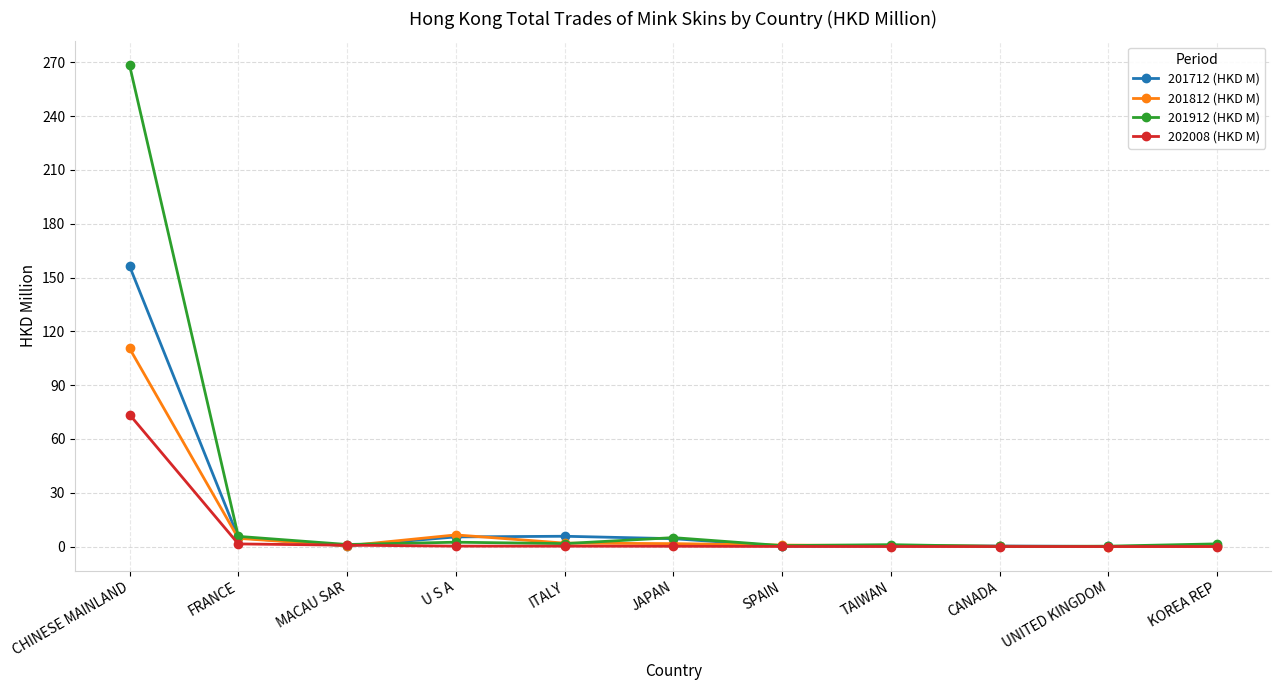

Rank the series by their maximum value, from lowest to highest.

202008 (HKD M), 201812 (HKD M), 201712 (HKD M), 201912 (HKD M)